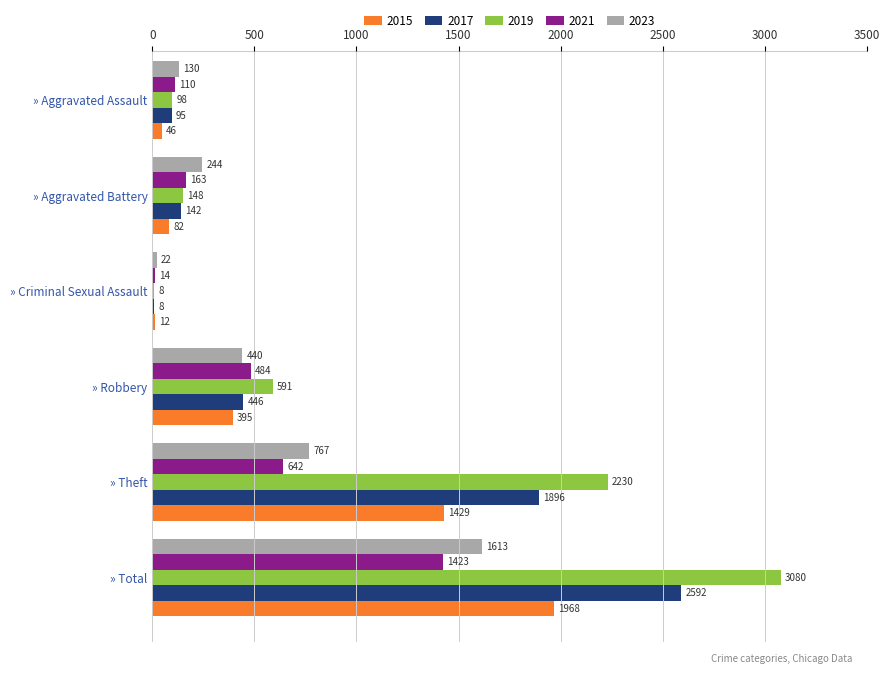

True or false: 2015 has a value of 395 at » Robbery.

True